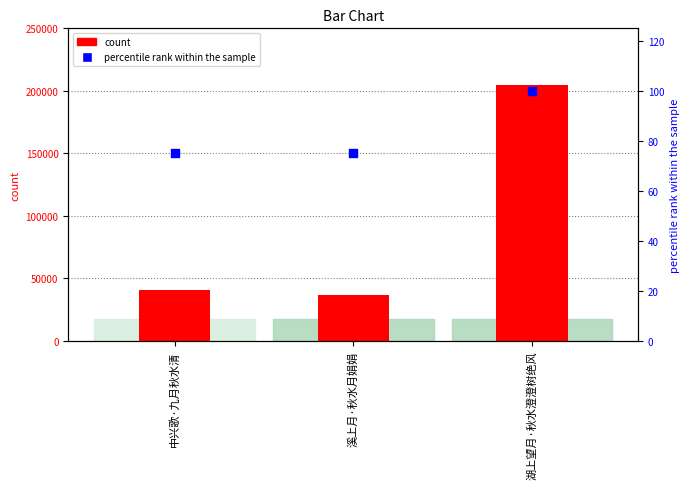

What is the total value across all series at 溪上月·秋水月娟娟?

36998